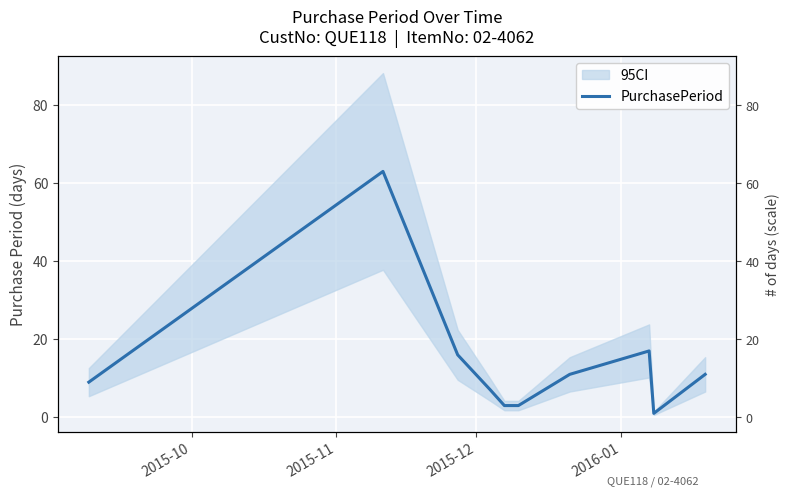

At which category does the chart reach its peak across all series?

2015-11